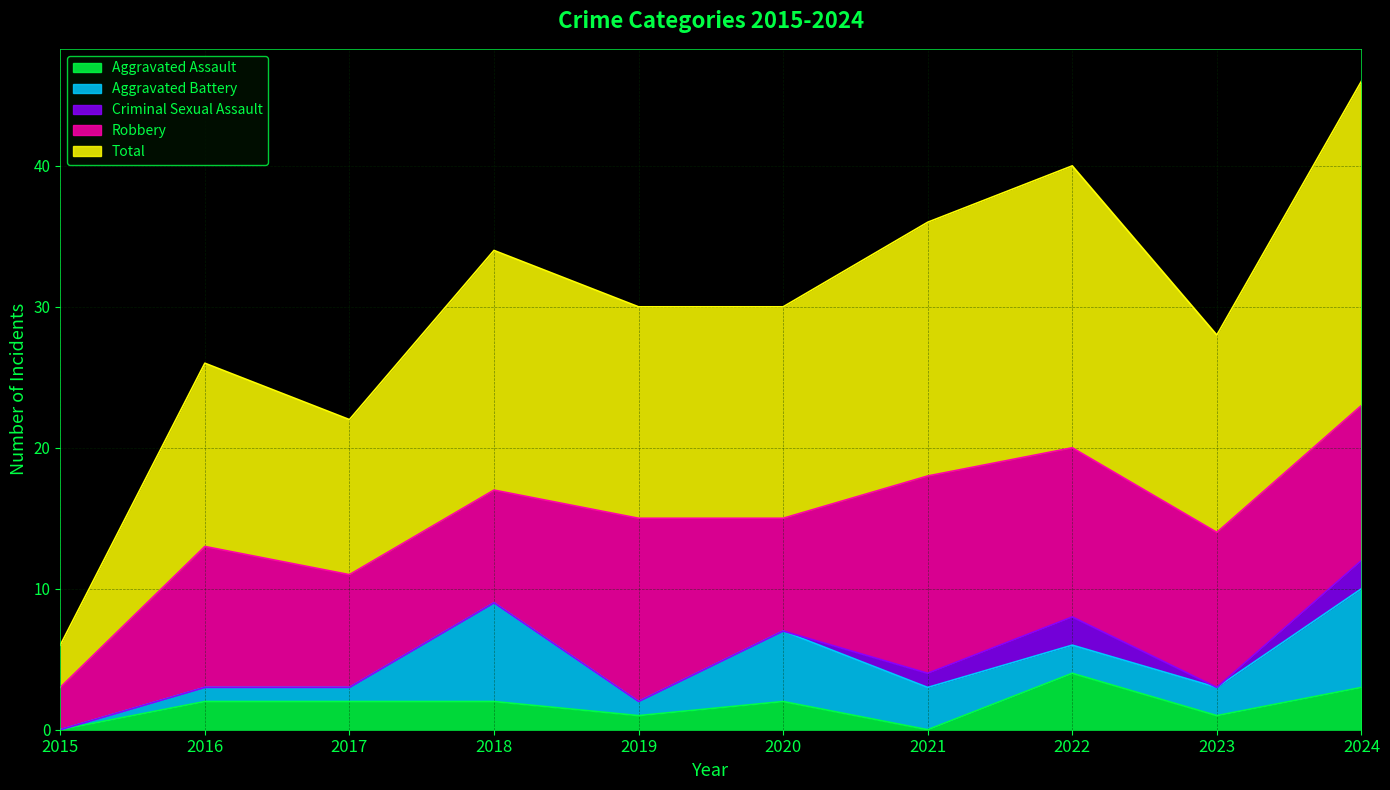

What is the value of the Aggravated Assault point at the 8th from the left?

4